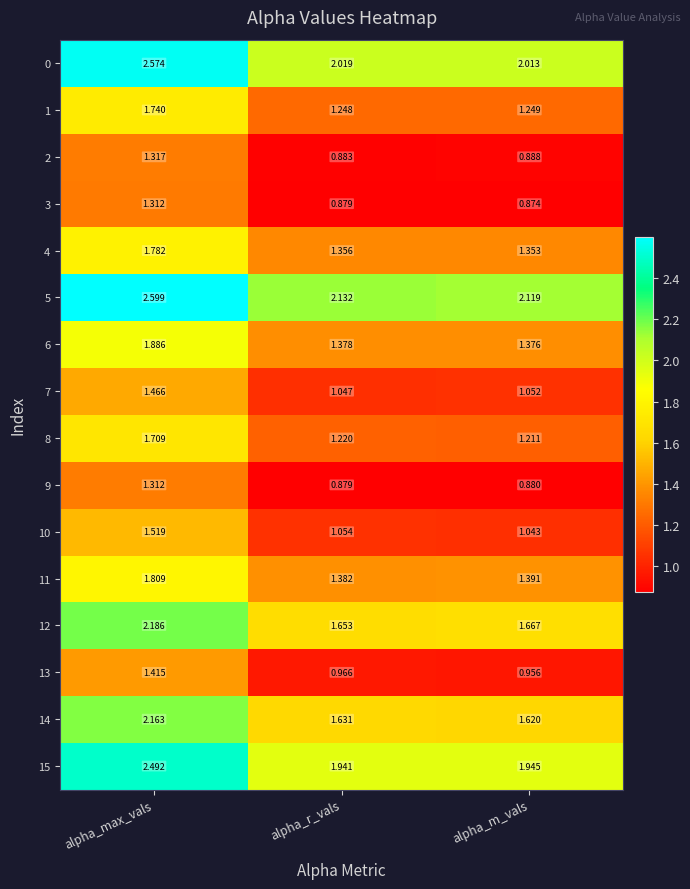

At which label is 1 closest to 1?

alpha_r_vals